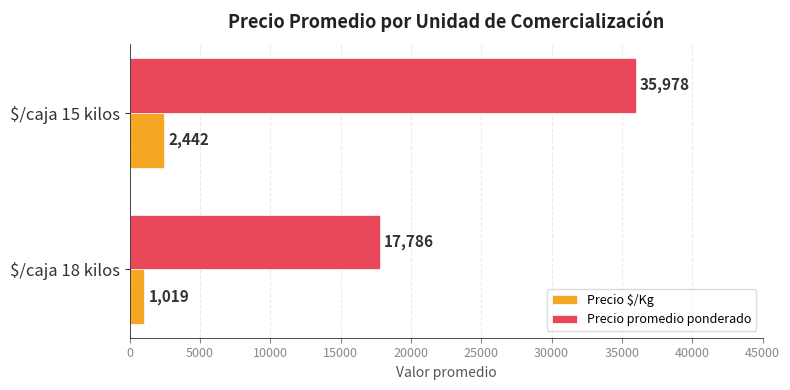

At which category is the sum across all series the highest?

$/caja 15 kilos